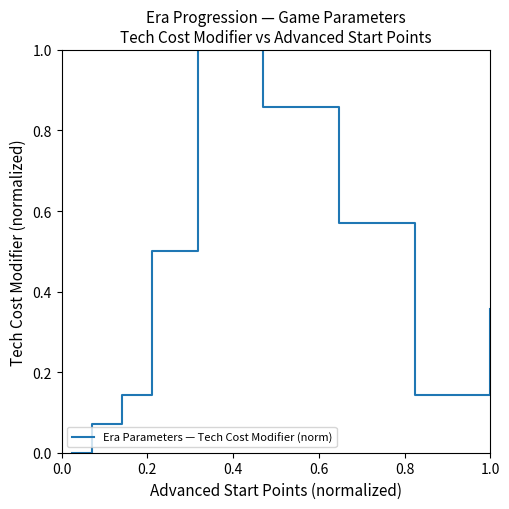

What is the greatest value displayed?

1.0